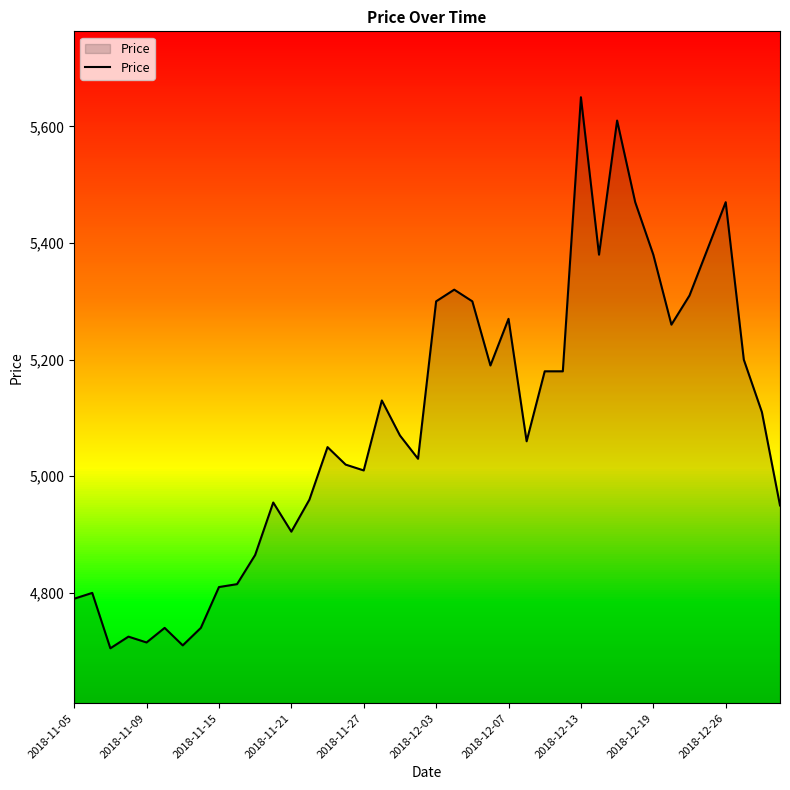

What is the minimum value shown in the chart?

4705